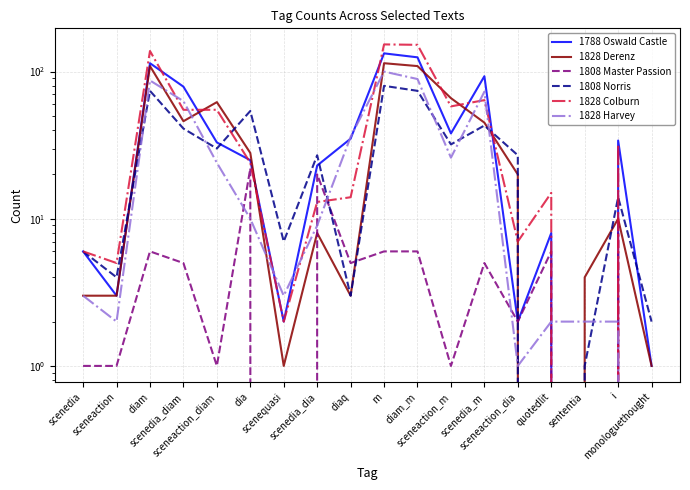

Reading left to right, list all the values displayed in this chart.

1788 Oswald Castle: scenedia=6	sceneaction=3	diam=114	scenedia_diam=79	sceneaction_diam=33	dia=25	scenequasi=2	scenedia_dia=23	diaq=35	m=133	diam_m=125	sceneaction_m=38	scenedia_m=93	sceneaction_dia=2	quotedlit=8	sententia=0	i=34	monologuethought=1
1828 Derenz: scenedia=3	sceneaction=3	diam=109	scenedia_diam=46	sceneaction_diam=62	dia=28	scenequasi=1	scenedia_dia=8	diaq=3	m=114	diam_m=109	sceneaction_m=66	scenedia_m=45	sceneaction_dia=20	quotedlit=0	sententia=4	i=10	monologuethought=1
1808 Master Passion: scenedia=1	sceneaction=1	diam=6	scenedia_diam=5	sceneaction_diam=1	dia=22	scenequasi=0	scenedia_dia=20	diaq=5	m=6	diam_m=6	sceneaction_m=1	scenedia_m=5	sceneaction_dia=2	quotedlit=6	sententia=0	i=8	monologuethought=0
1808 Norris: scenedia=6	sceneaction=4	diam=74	scenedia_diam=41	sceneaction_diam=30	dia=54	scenequasi=7	scenedia_dia=27	diaq=3	m=80	diam_m=74	sceneaction_m=32	scenedia_m=43	sceneaction_dia=27	quotedlit=0	sententia=1	i=14	monologuethought=2
1828 Colburn: scenedia=6	sceneaction=5	diam=138	scenedia_diam=55	sceneaction_diam=55	dia=24	scenequasi=2	scenedia_dia=13	diaq=14	m=153	diam_m=152	sceneaction_m=58	scenedia_m=64	sceneaction_dia=7	quotedlit=15	sententia=0	i=32	monologuethought=0
1828 Harvey: scenedia=3	sceneaction=2	diam=87	scenedia_diam=63	sceneaction_diam=24	dia=10	scenequasi=3	scenedia_dia=9	diaq=36	m=100	diam_m=89	sceneaction_m=26	scenedia_m=73	sceneaction_dia=1	quotedlit=2	sententia=2	i=2	monologuethought=0